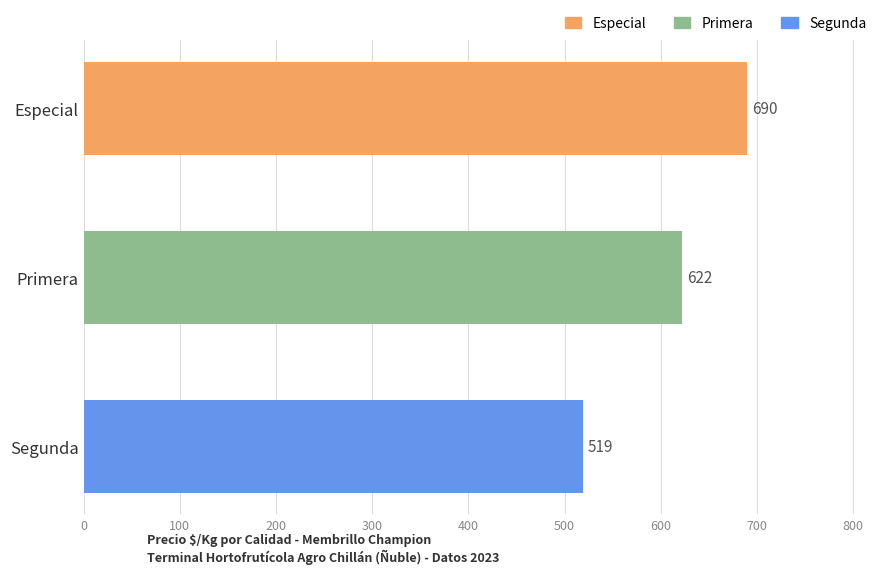

Are the bars horizontal?

Yes